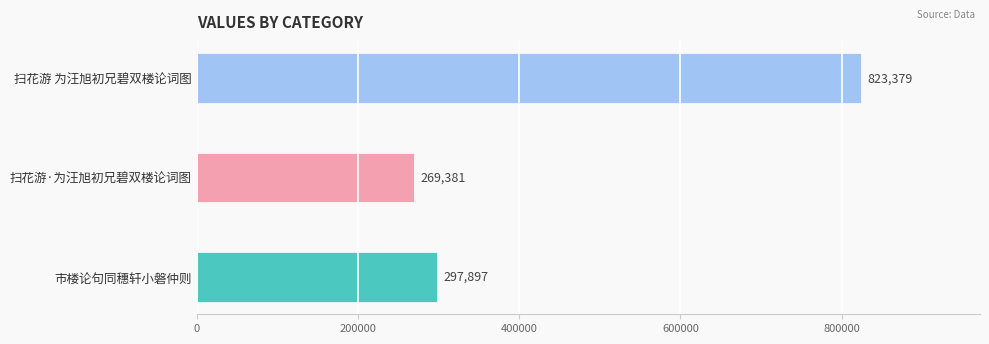

Where is the data nearest to the value 546380?

市楼论句同穗轩小磐仲则